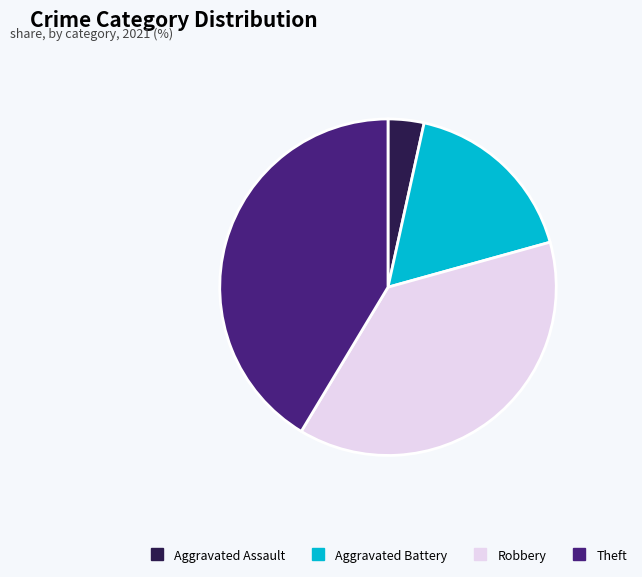

Is there a majority slice in this chart?

No